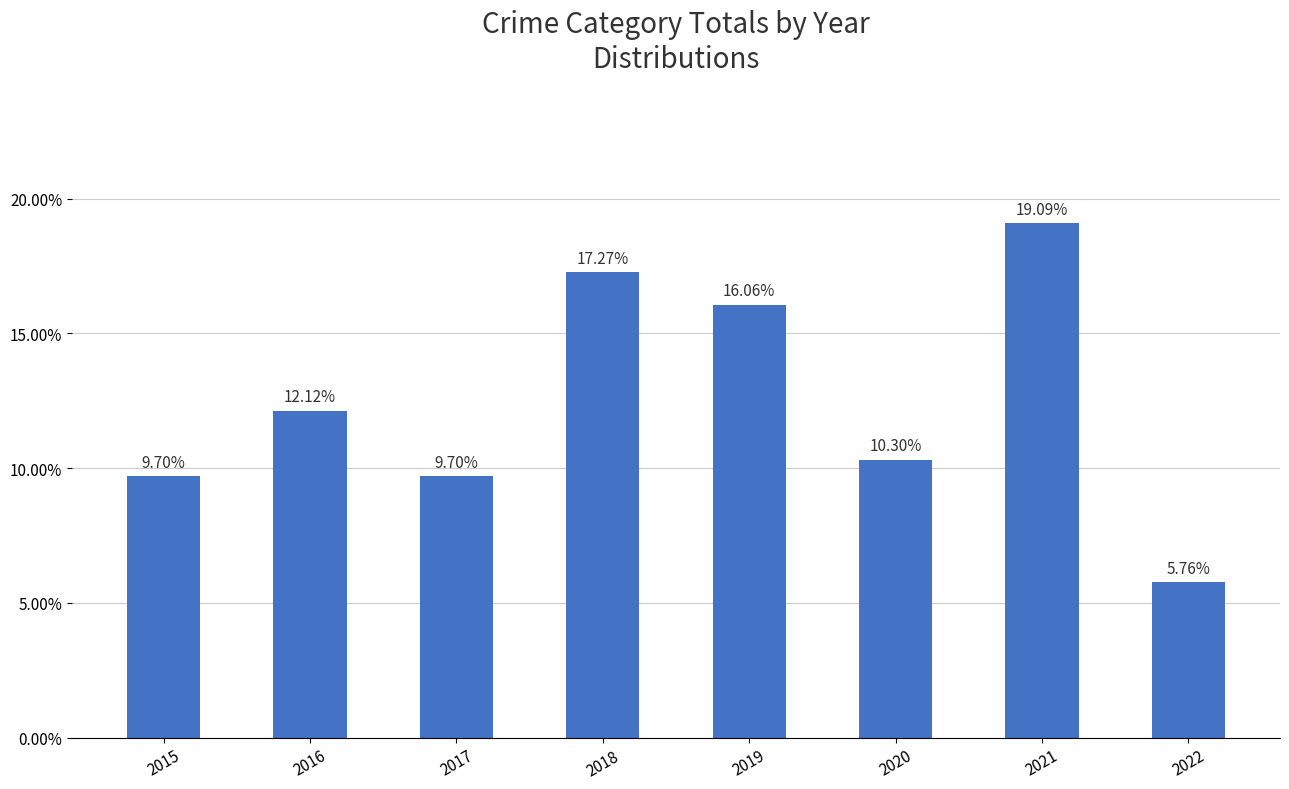

What is the sum of all values?

1.0